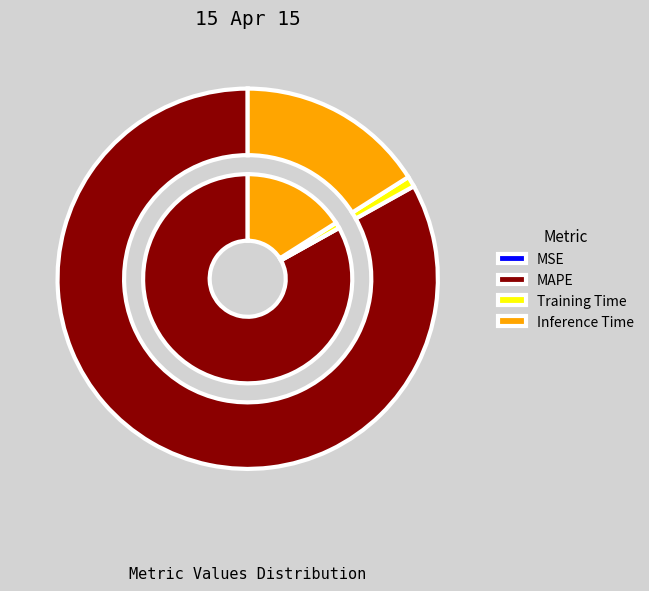

What percentage do SMAPE and Training Time together represent?

0.9%